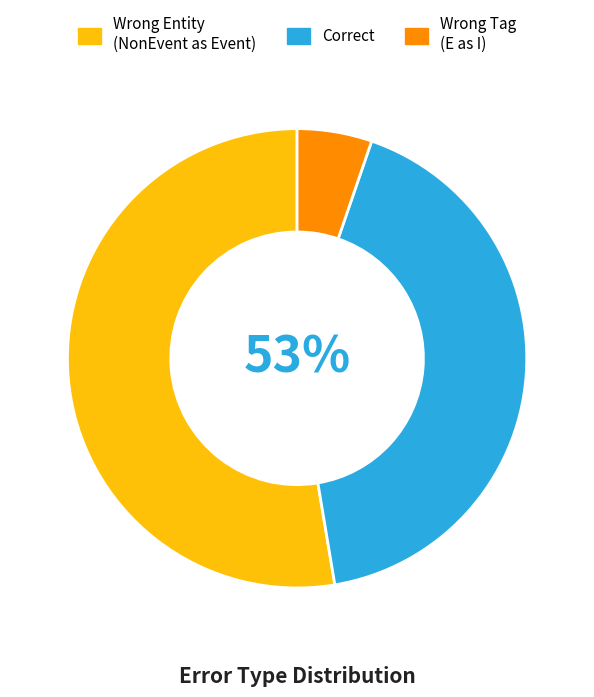

How many segments does this pie chart have?

3